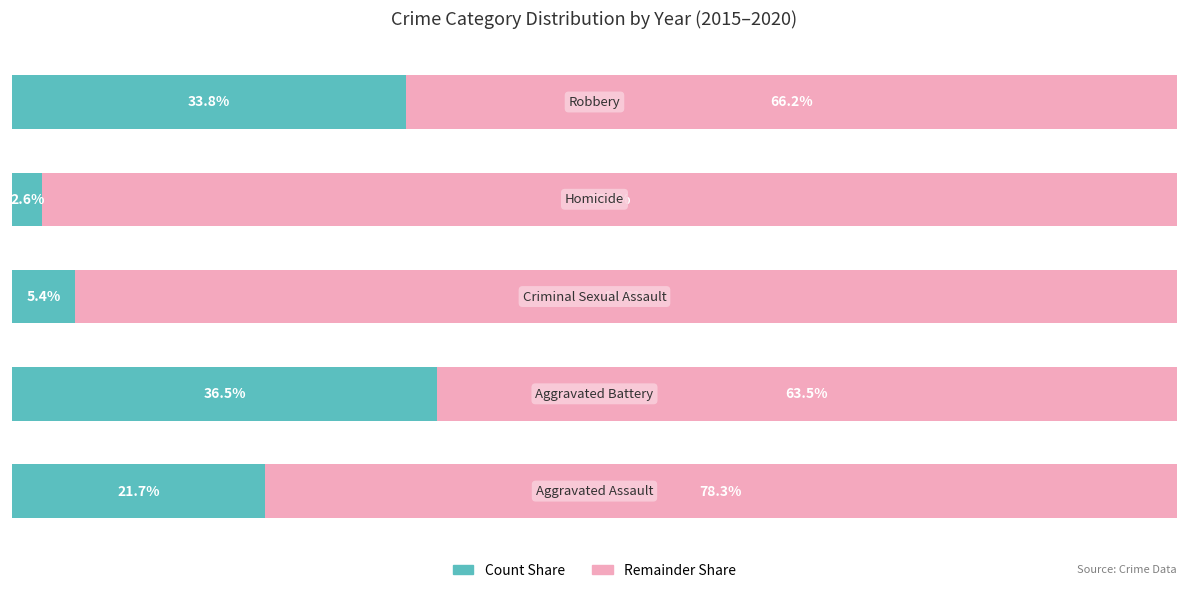

What are all the series names shown in the legend?

Count Share, Remainder Share